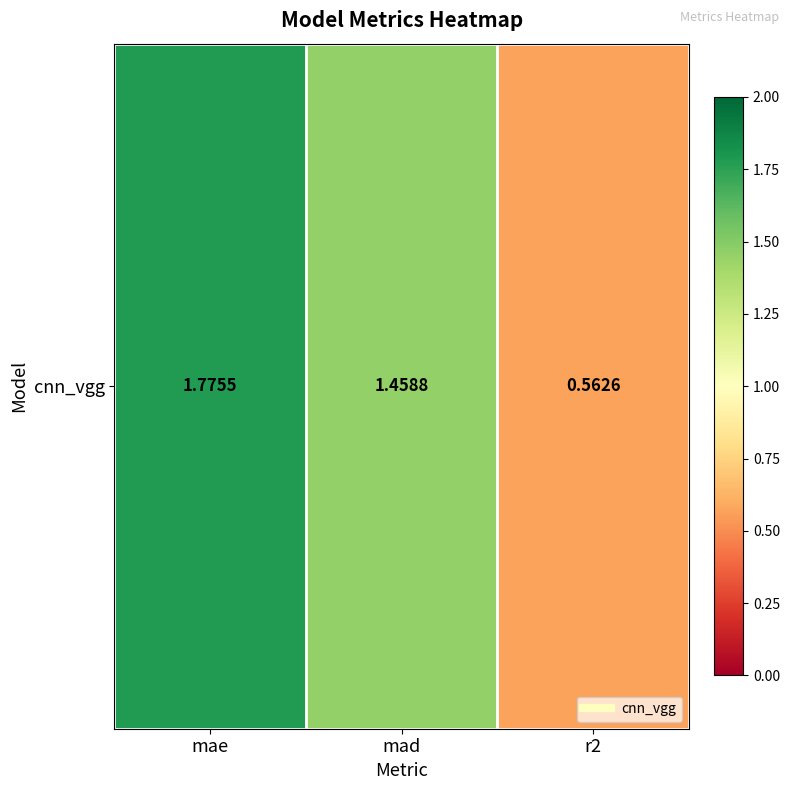

Reading left to right, extract all data points from this chart.

1.8	1.5	0.6